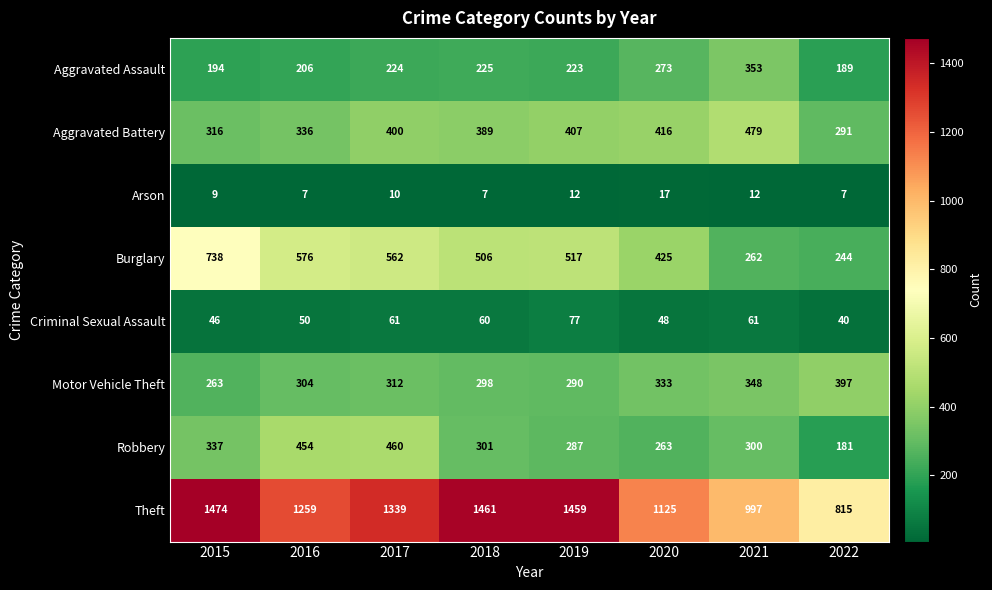

Where is Aggravated Battery nearest to the value 385?

2018